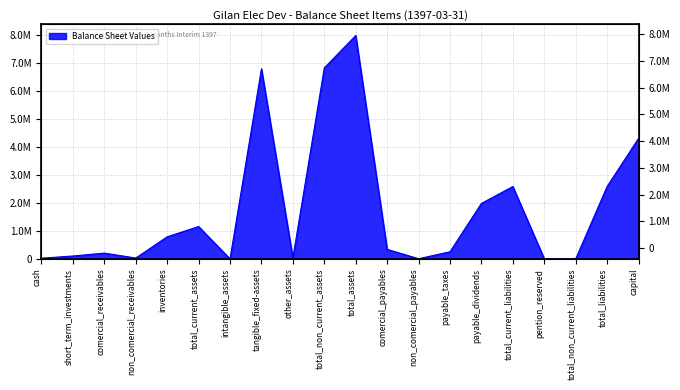

How many values are below 340137?

10